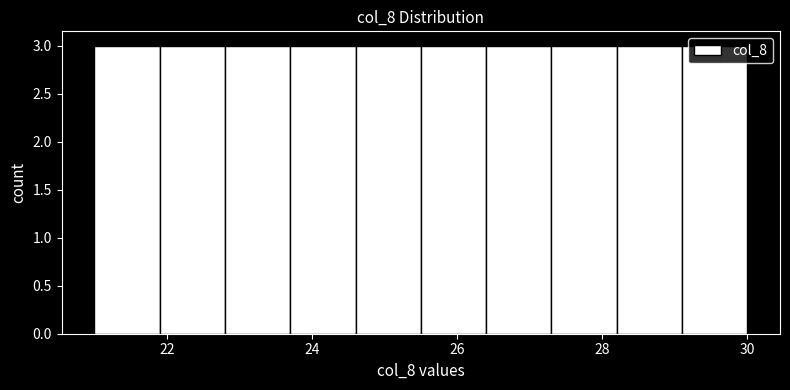

What is the height of the bar covering 28.2 to 29.1 on the x-axis? Neither the bar edges nor the heights are printed on the chart, so give them approximately, as read against the axes.

3